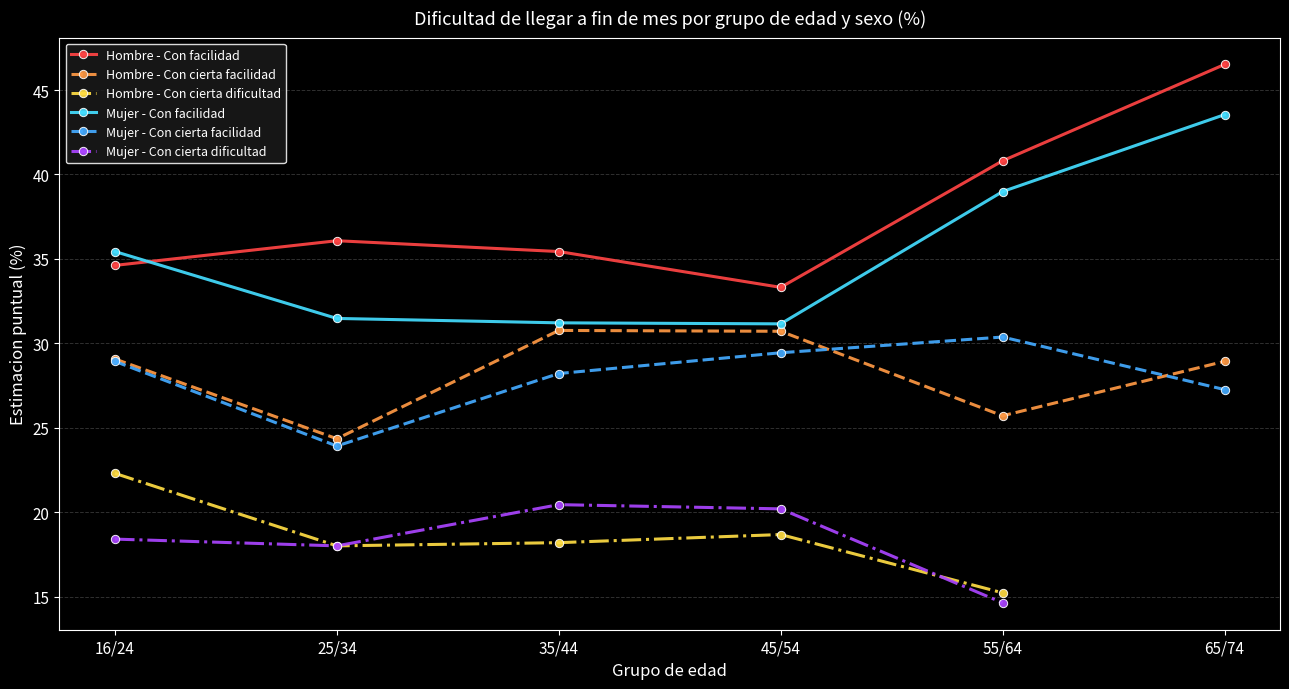

At which label is Hombre - Con facilidad closest to 39?

55/64